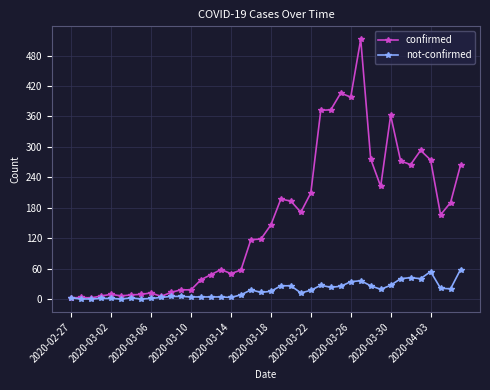

At how many categories does at least one series exceed 388?

3